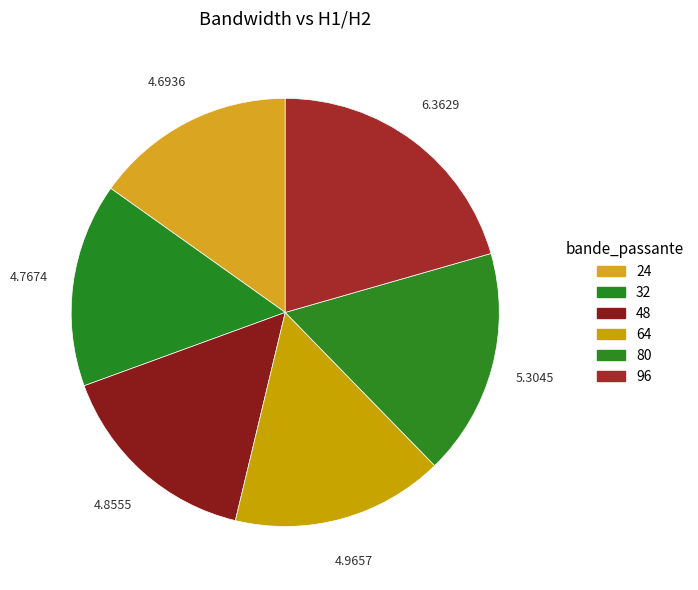

How much of the chart is everything except 64?

84.0%